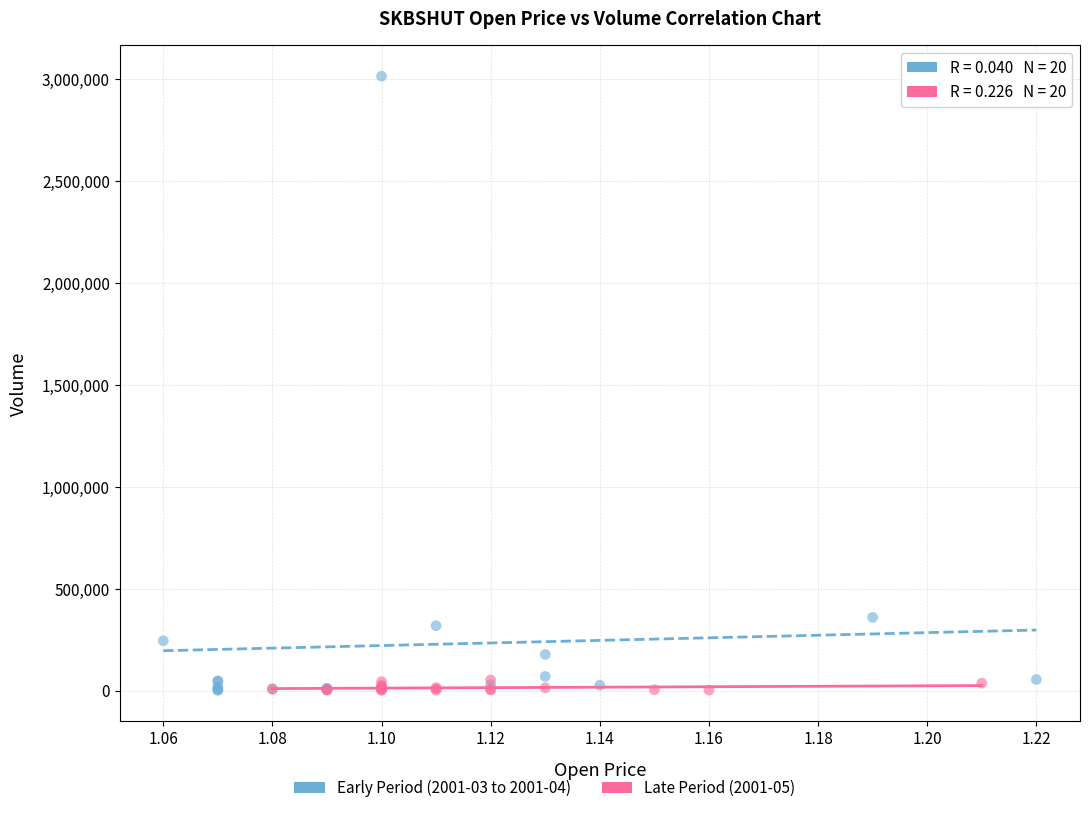

Which series has the largest Y range (max minus min)?

Early Period (2001-03 to 2001-04)